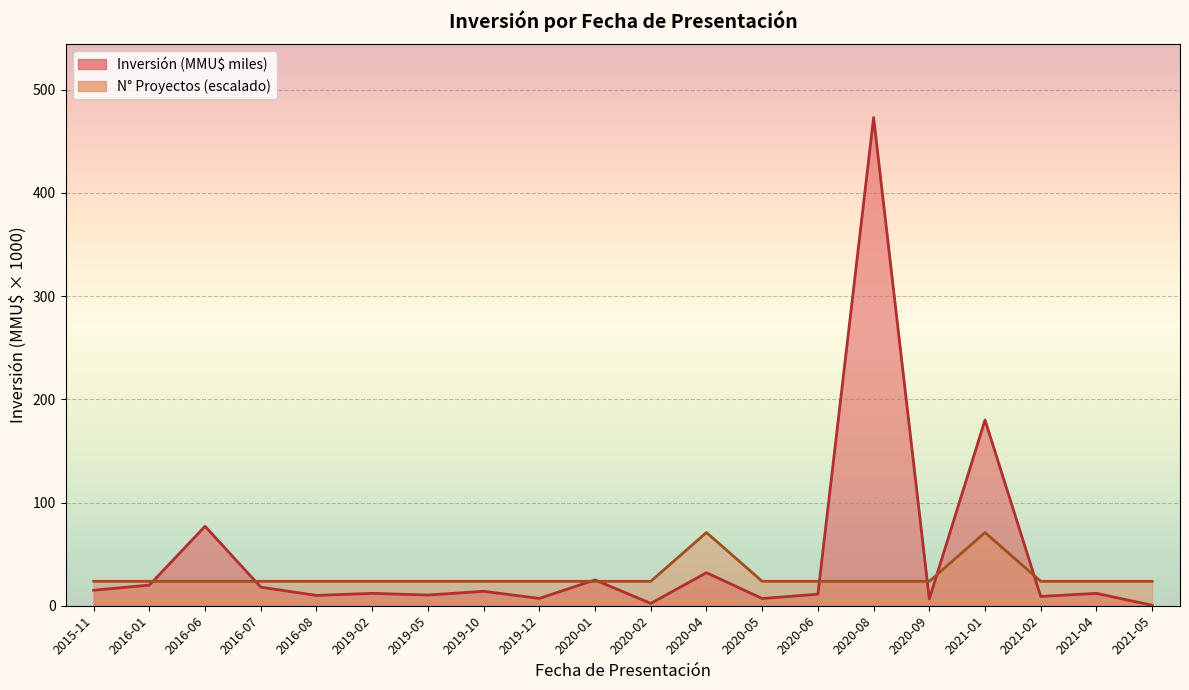

Rank the series by their maximum value, from highest to lowest.

Inversión (MMU$ miles), N° Proyectos (escalado)